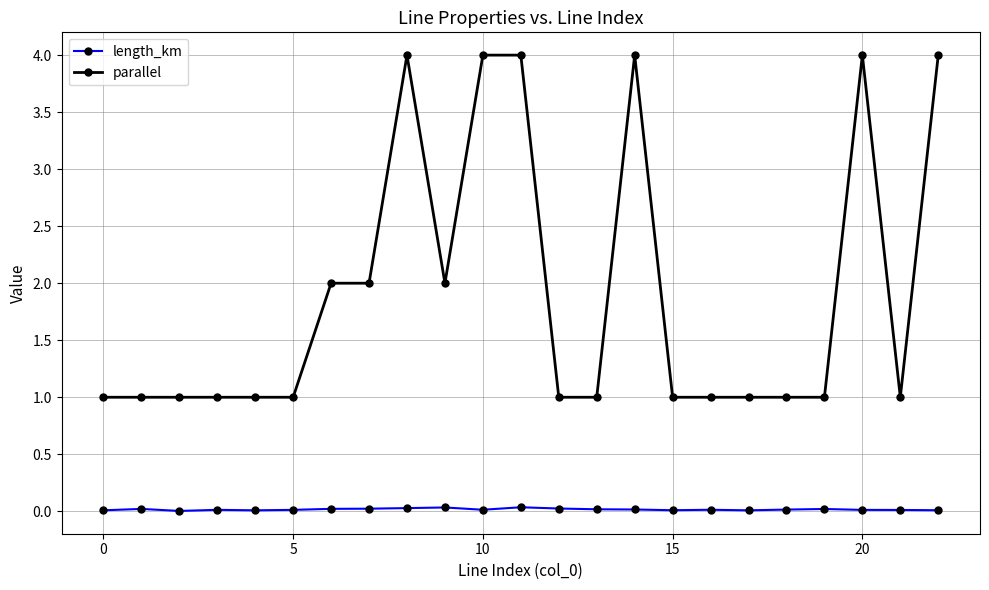

True or false: length_km and parallel intersect in this chart.

False